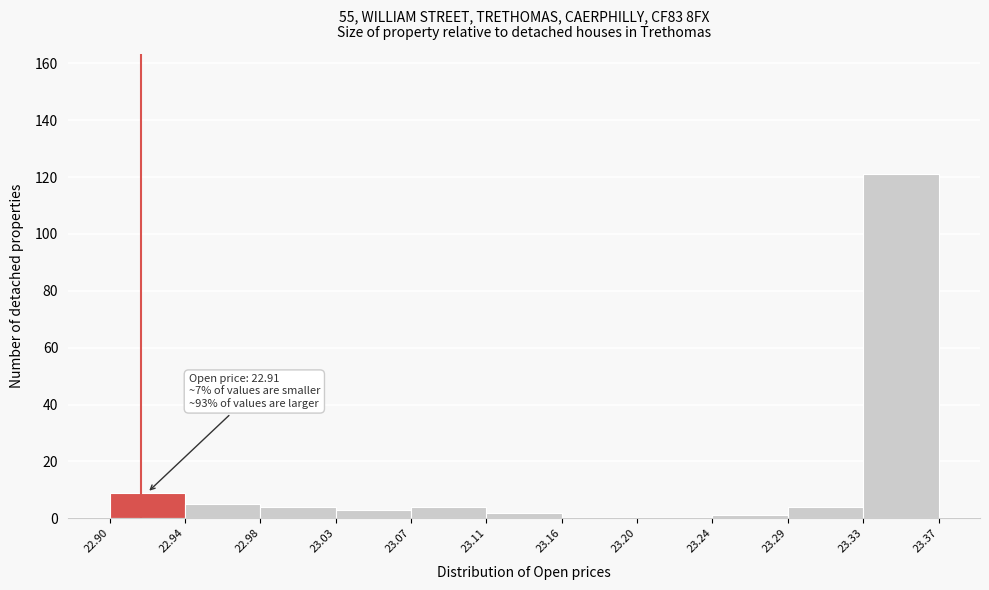

Over which range of the x-axis is the bar tallest?

23.33 to 23.37